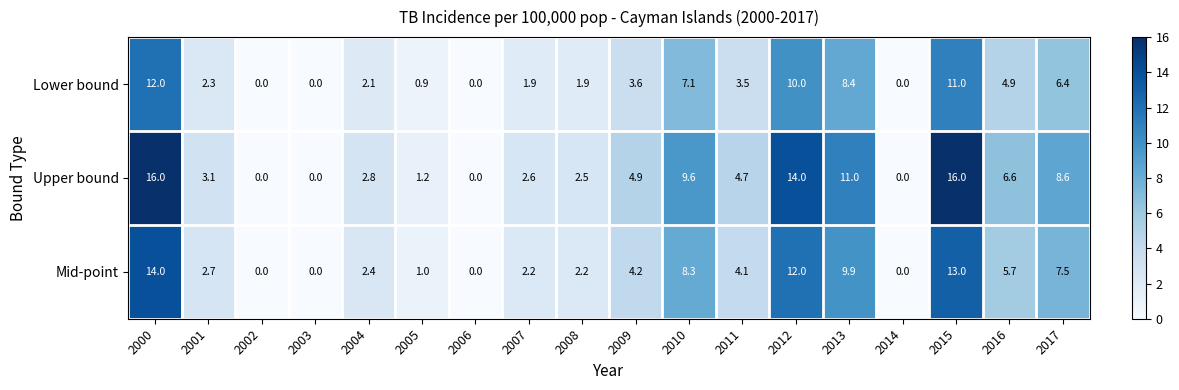

The value of Mid-point at 2004 is 2.4. True or false?

True